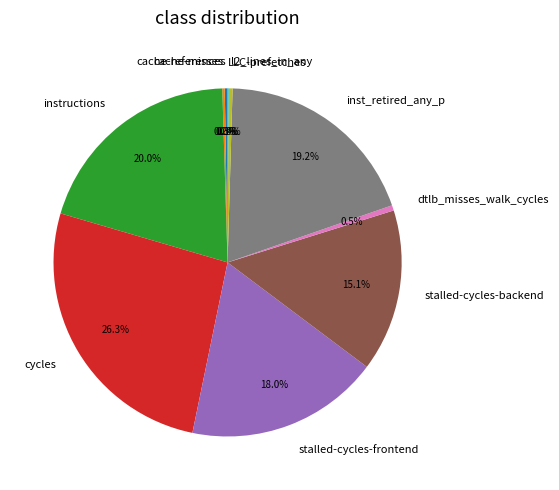

What is the total percentage of cycles and instructions?

46.3%